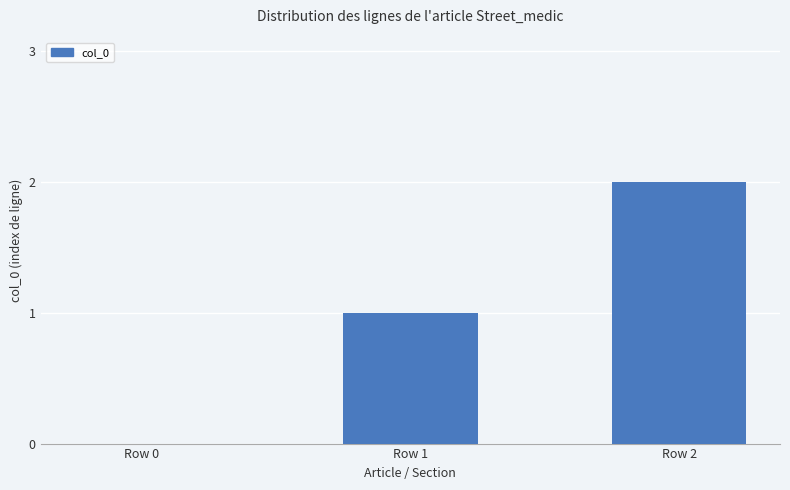

Which has a higher value, Row 0 or Row 2?

Row 2